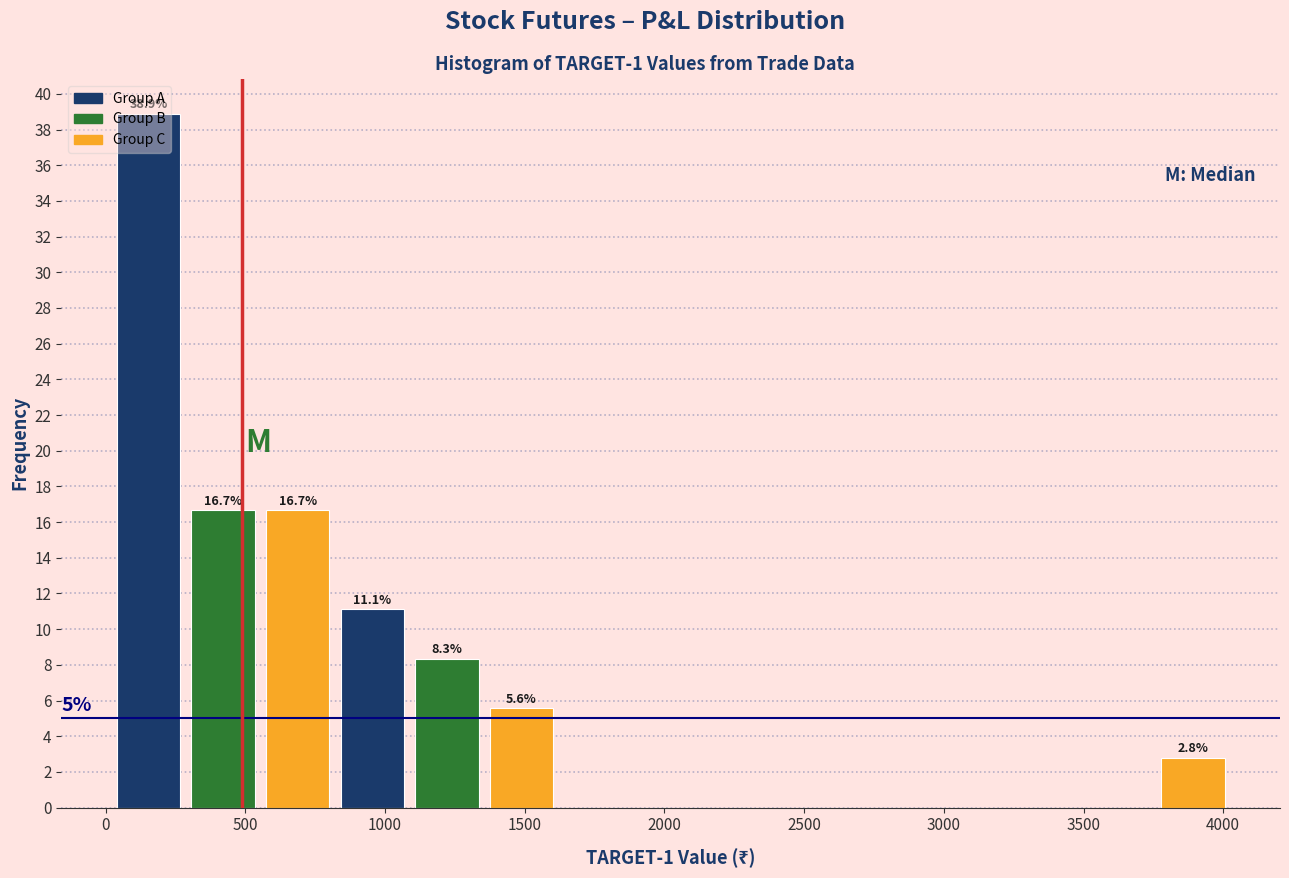

Over which range of the x-axis is the bar tallest?

50 to 300